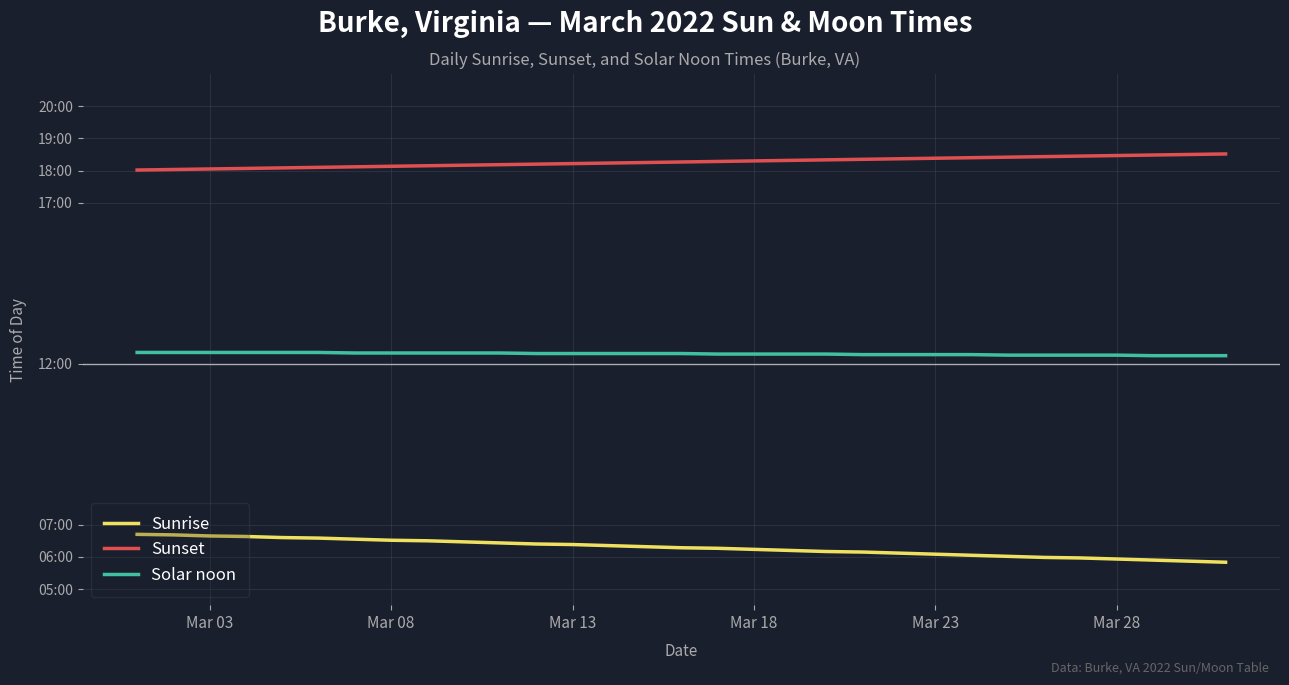

True or false: Solar noon and Sunset cross at least once.

False